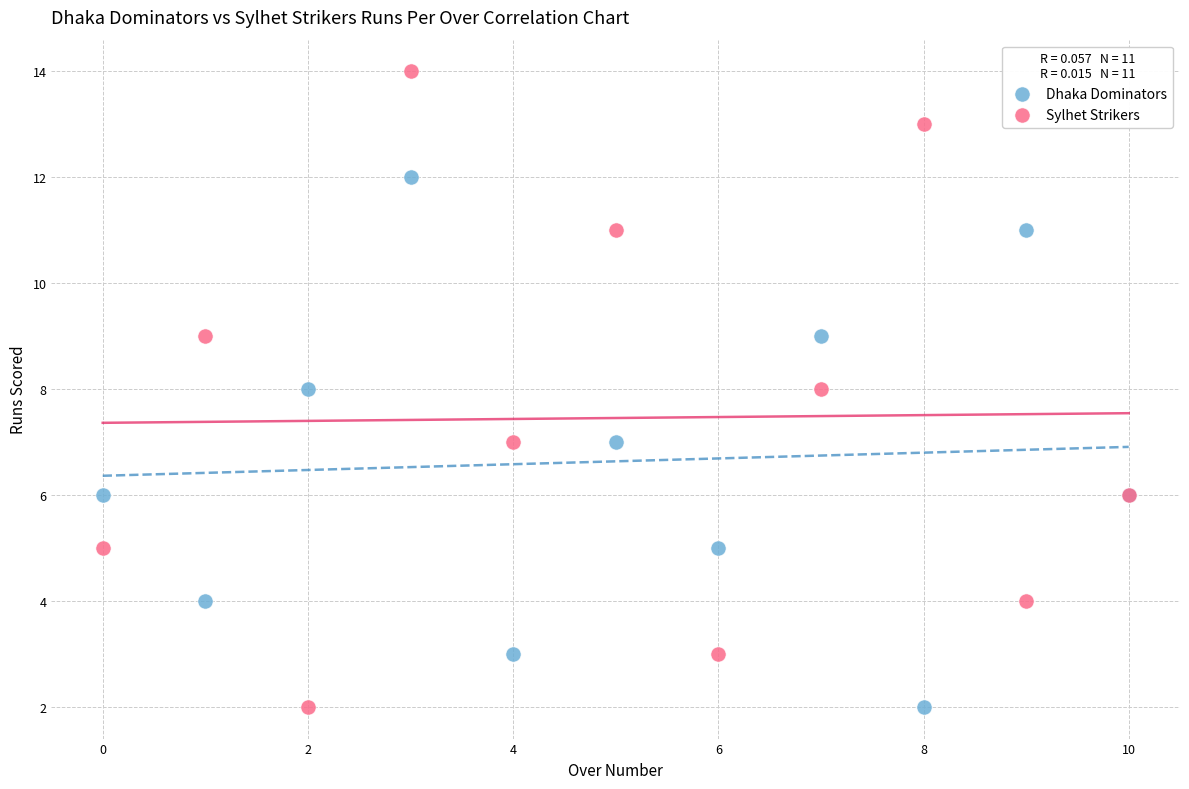

Which series has the largest Y range (max minus min)?

Sylhet Strikers